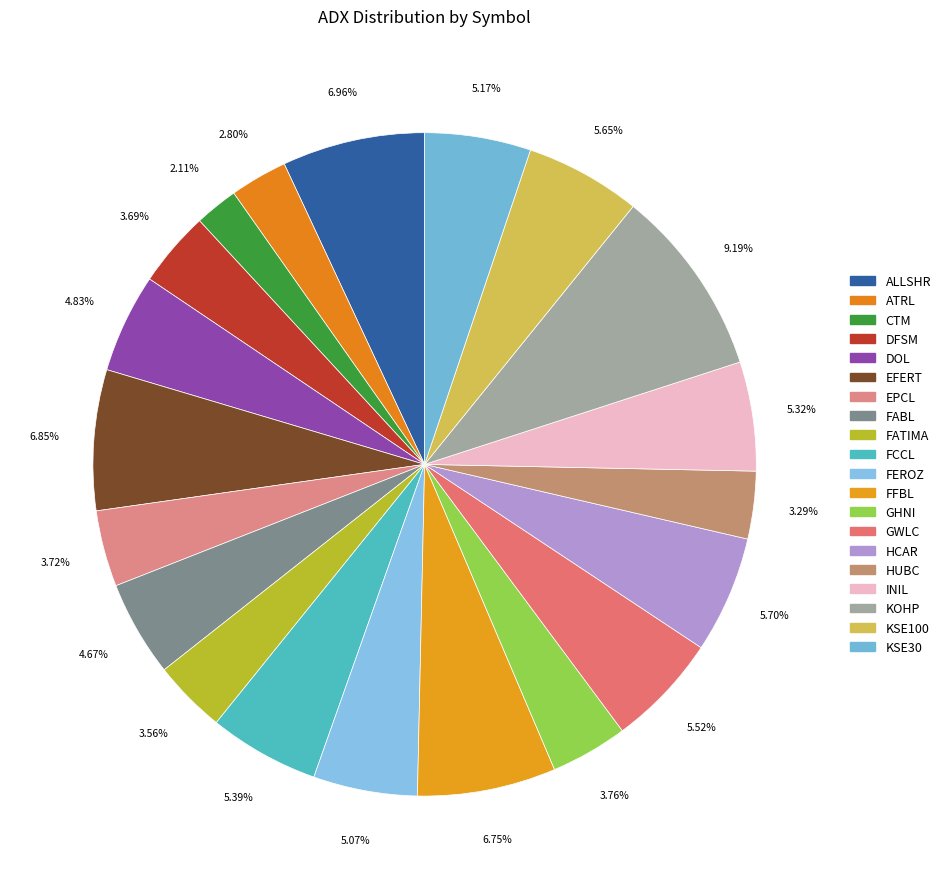

Which slice is the smallest?

CTM